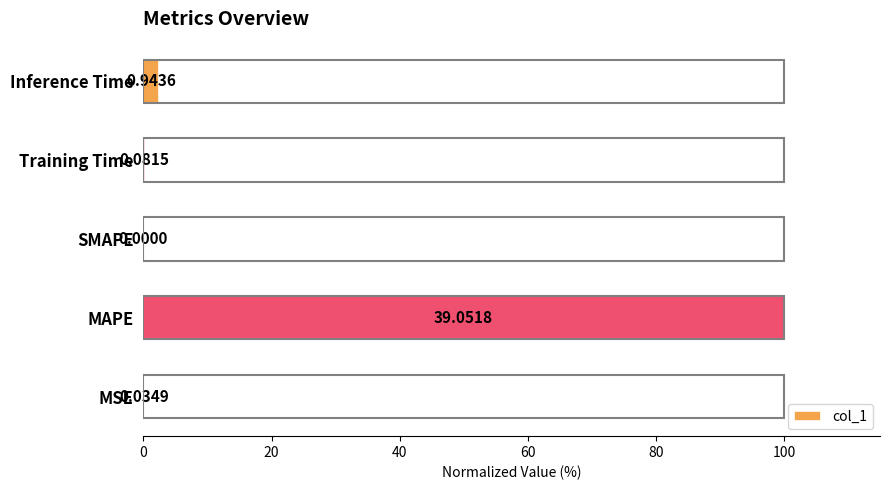

Are the bars grouped side by side (vs. stacked)?

No